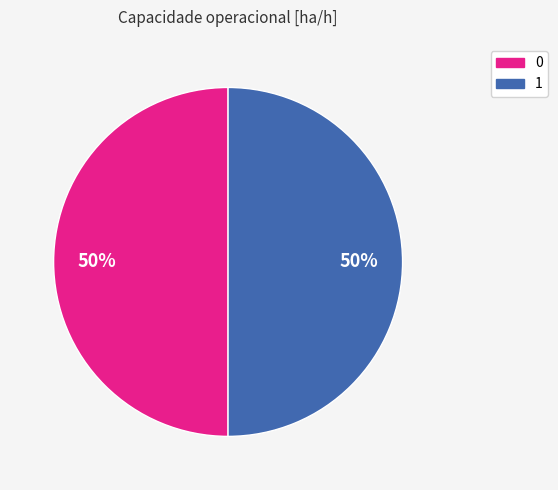

How many slices are in this pie chart?

2